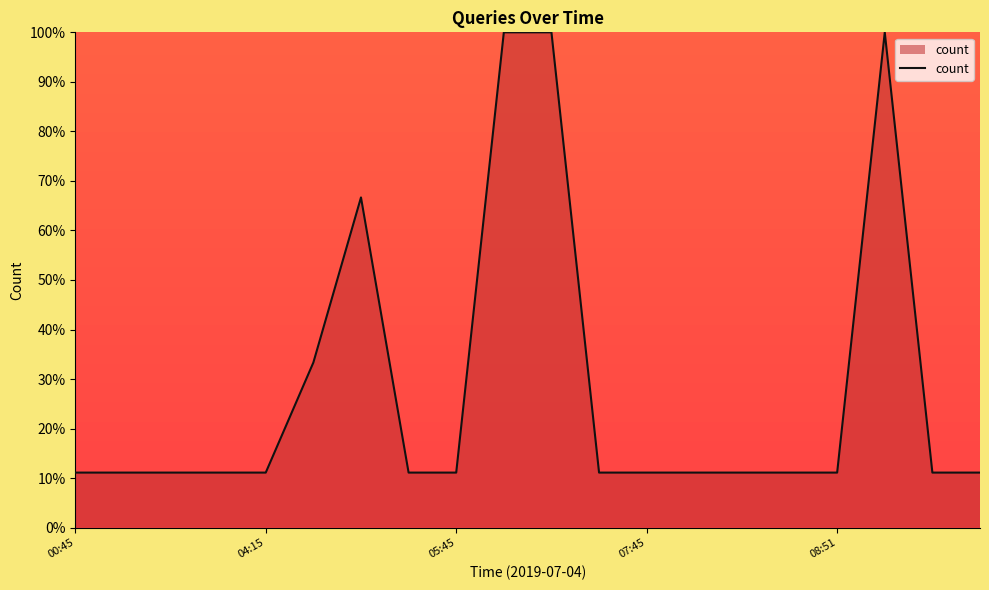

What is the difference between the maximum and minimum values?

88.9